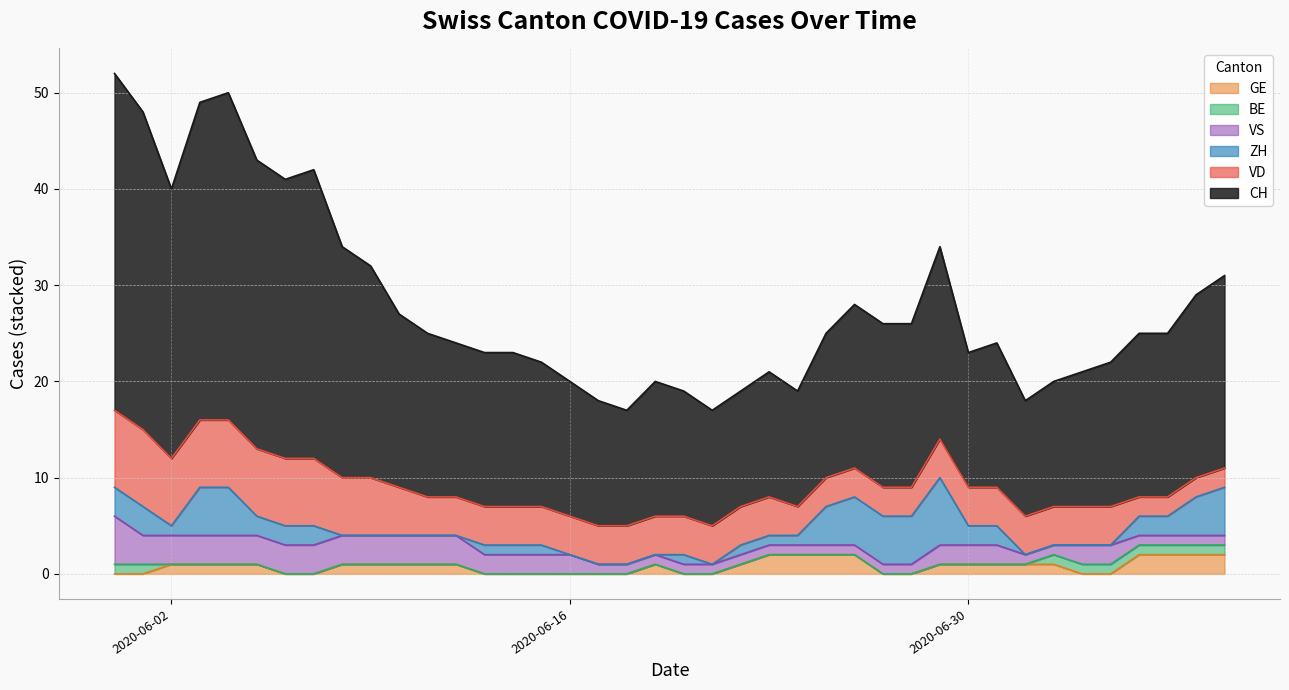

What is the sum of all ZH values?

73